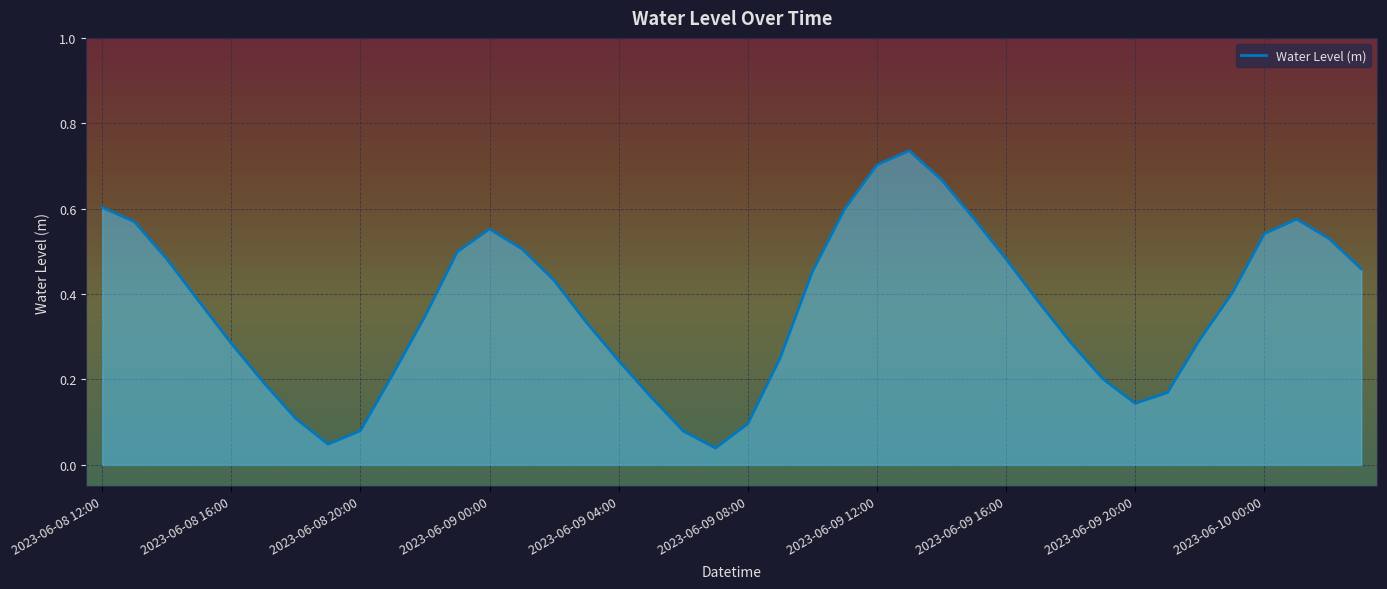

Which category has the lowest value across all series?

2023-06-09 07:00